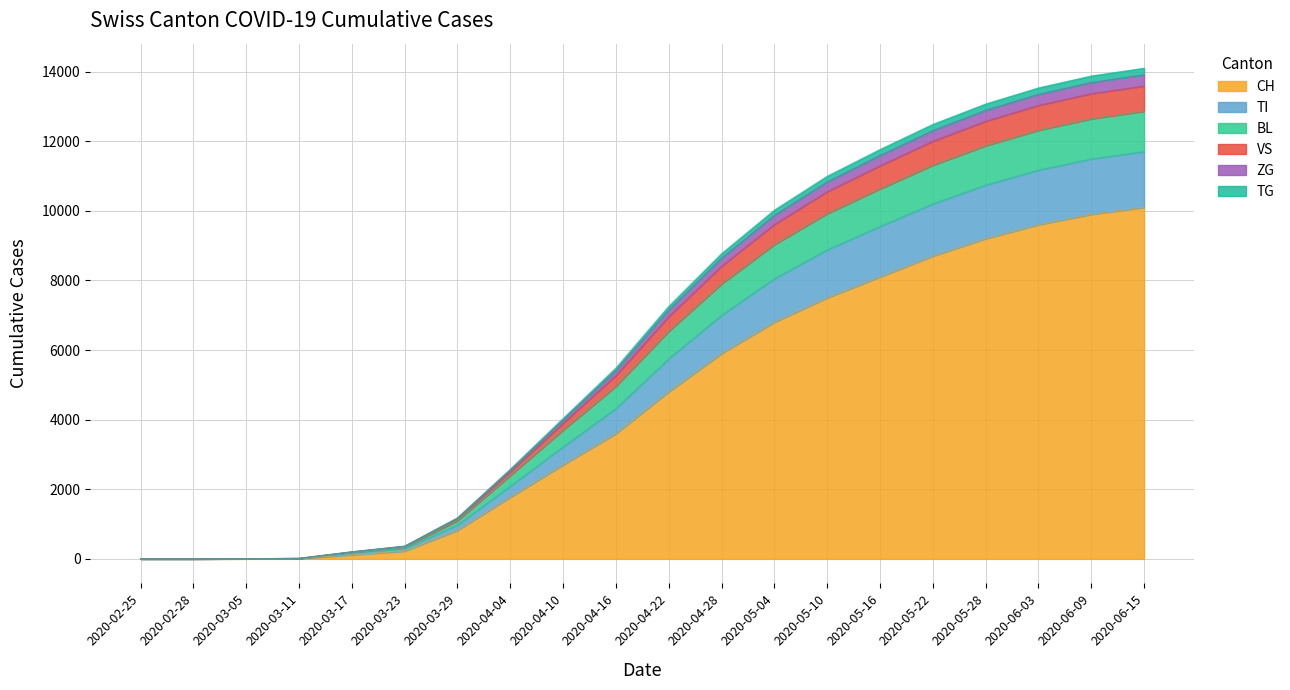

What is the maximum value for CH?

10100